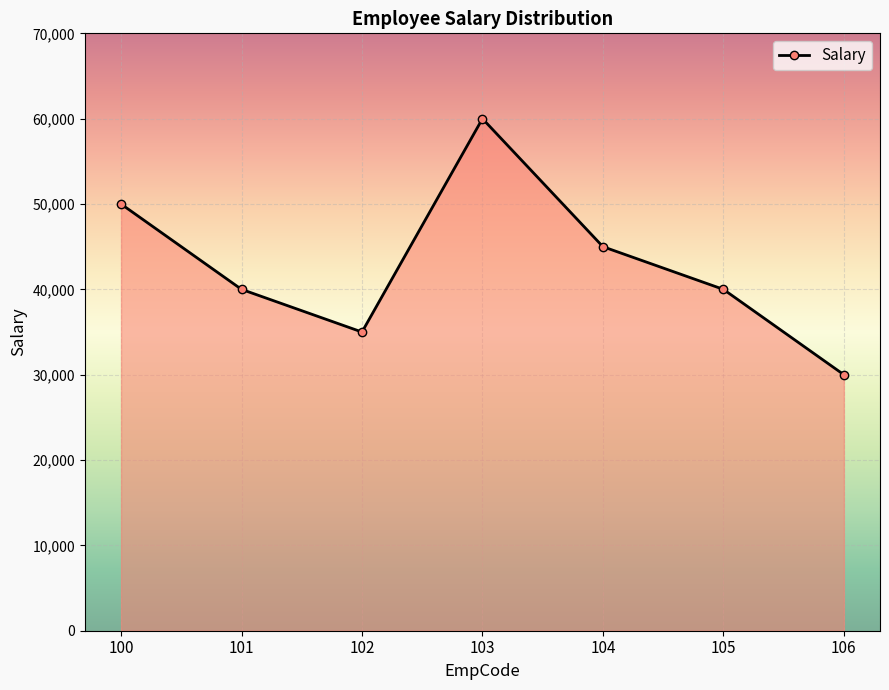

What is the minimum value shown in the chart?

30000